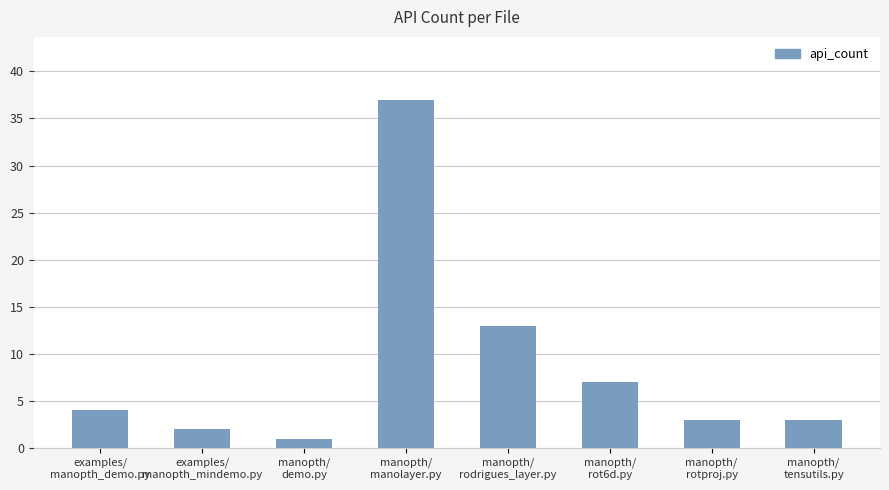

Which category has the highest value across all series?

manopth/
manolayer.py